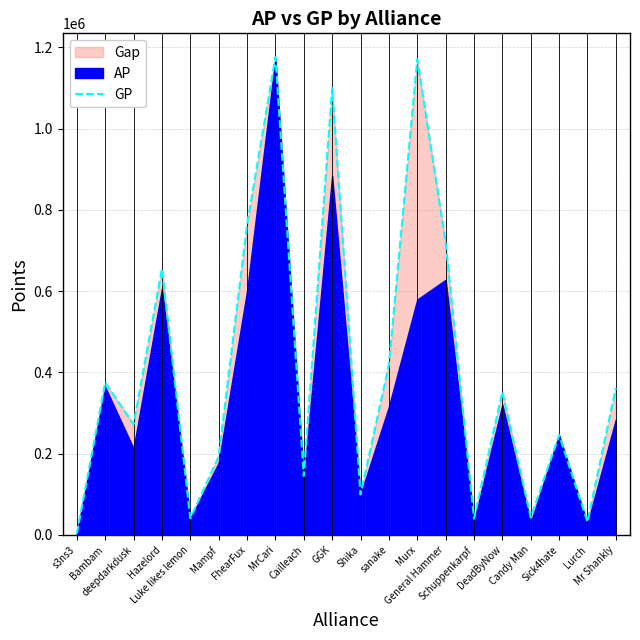

Reading left to right, extract all data points from this chart.

s3ns3=3084	Bambam=375086	deepdarkdusk=272255	Hazelord=655280	Luke likes lemon=40837	Mampf=193051	FhearFux=763528	MrCari=1175708	Cailleach=145301	GGK=1099682	Shika=99496	sanake=418955	Murx=1170823	General Hammer=719575	Schuppenkarpf=39898	DeadByNow=352153	Candy Man=42843	Sick4hate=245786	Lurch=31944	Mr Shankly=361919